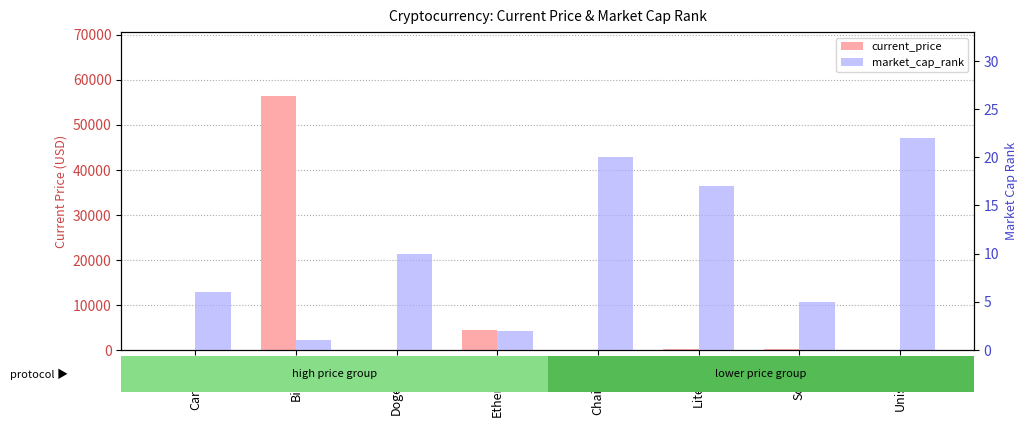

List the labels in order of current_price value, largest first.

Bitcoin, Ethereum, Solana, Litecoin, Chainlink, Uniswap, Cardano, Dogecoin